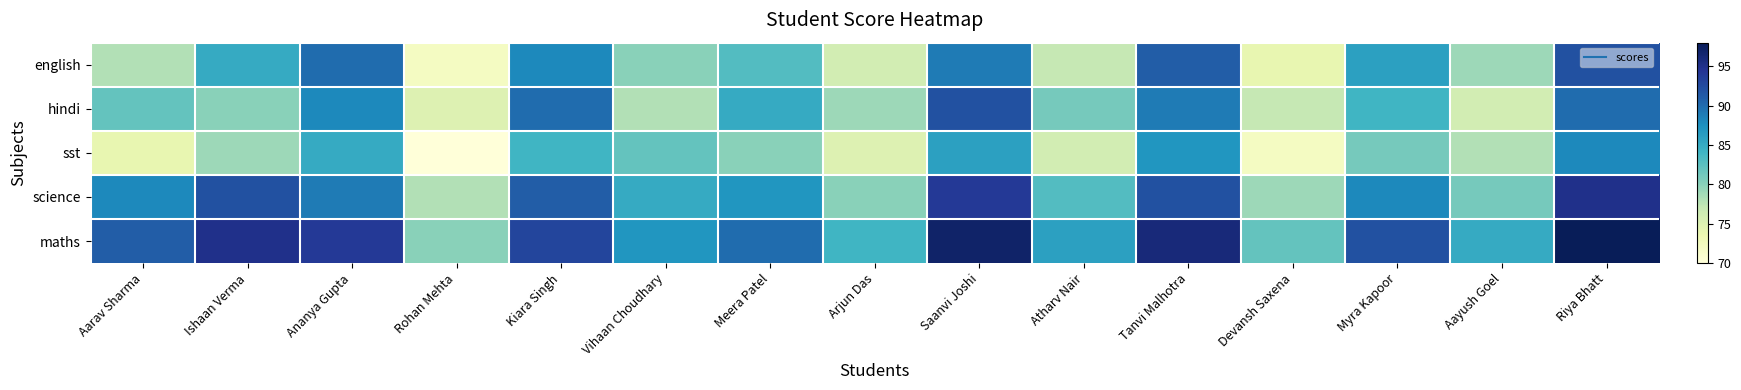

What is the minimum value shown in the chart?

70